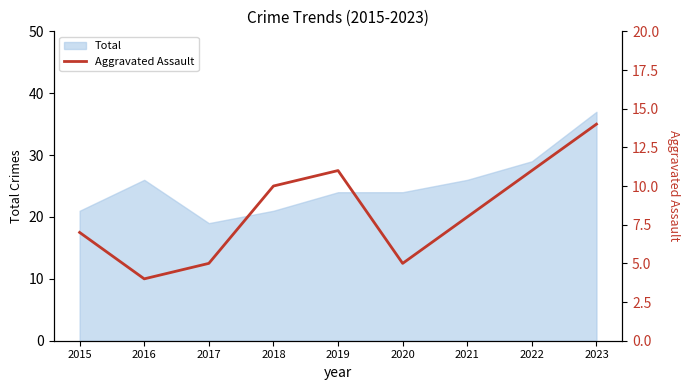

Is it true that Total equals 26 at 2016?

True